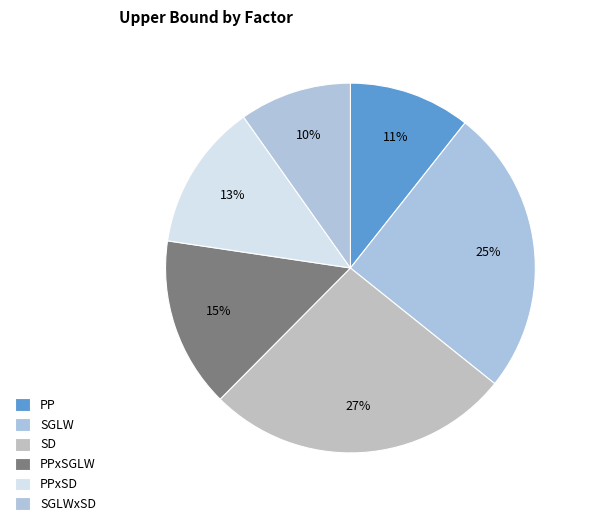

Is it true that PPxSD is 13% of the pie?

True